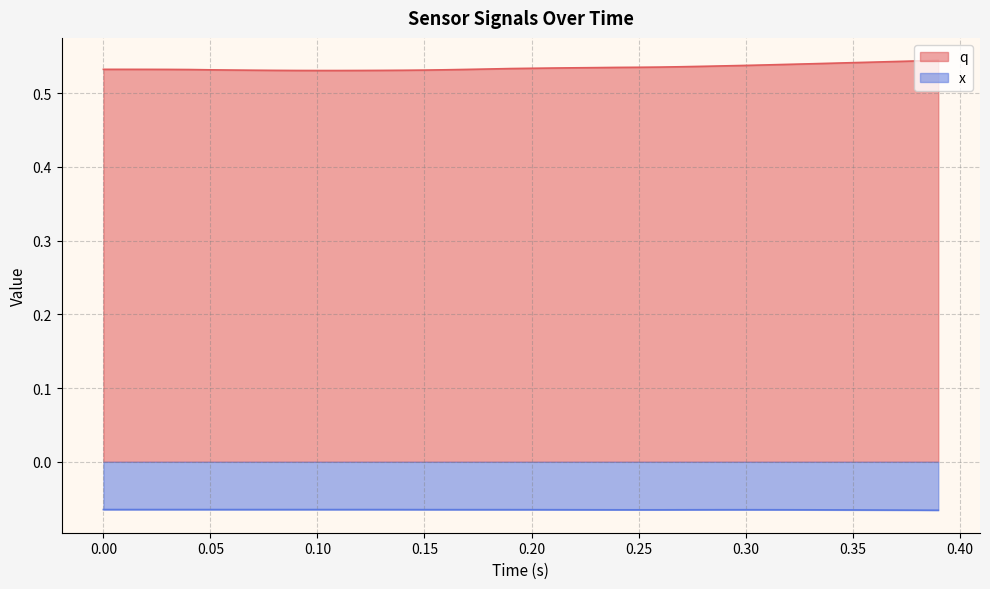

How many data points does each series have?

40